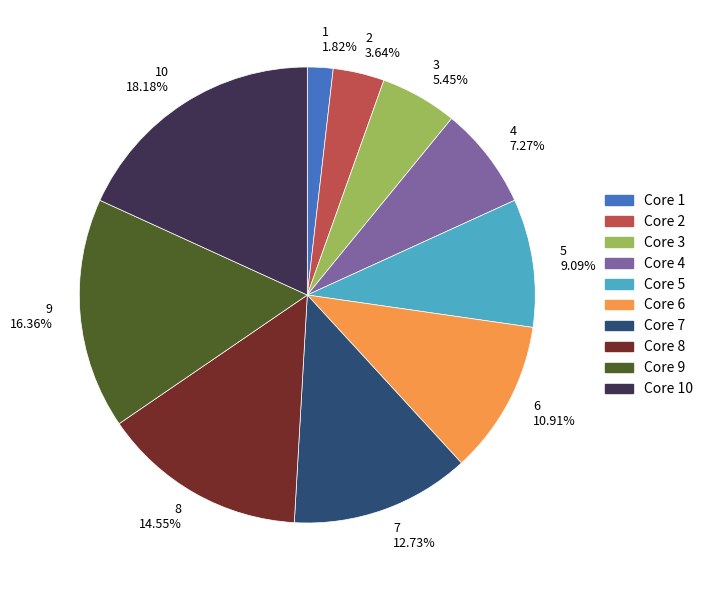

What is the smallest slice in the pie chart?

1 1.82%